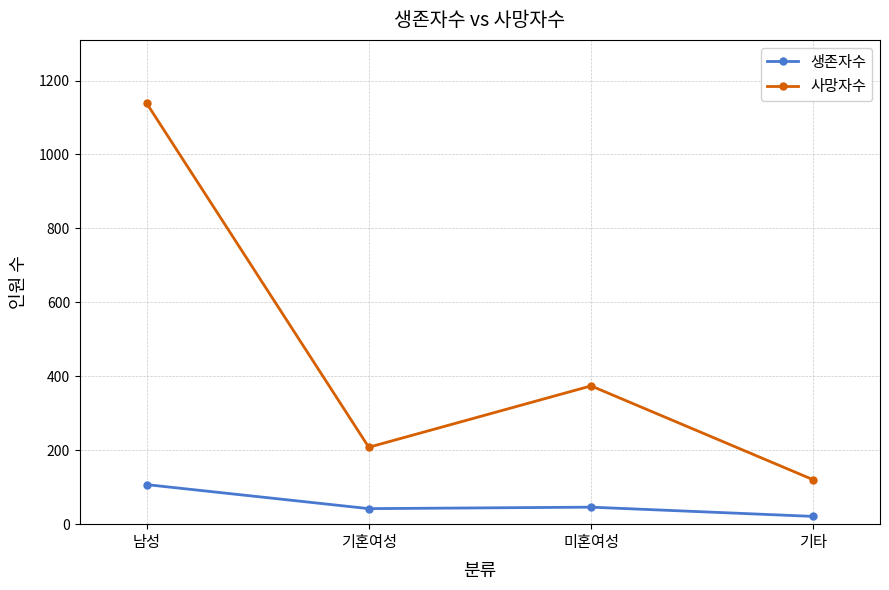

At which label is 사망자수 closest to 629?

미혼여성